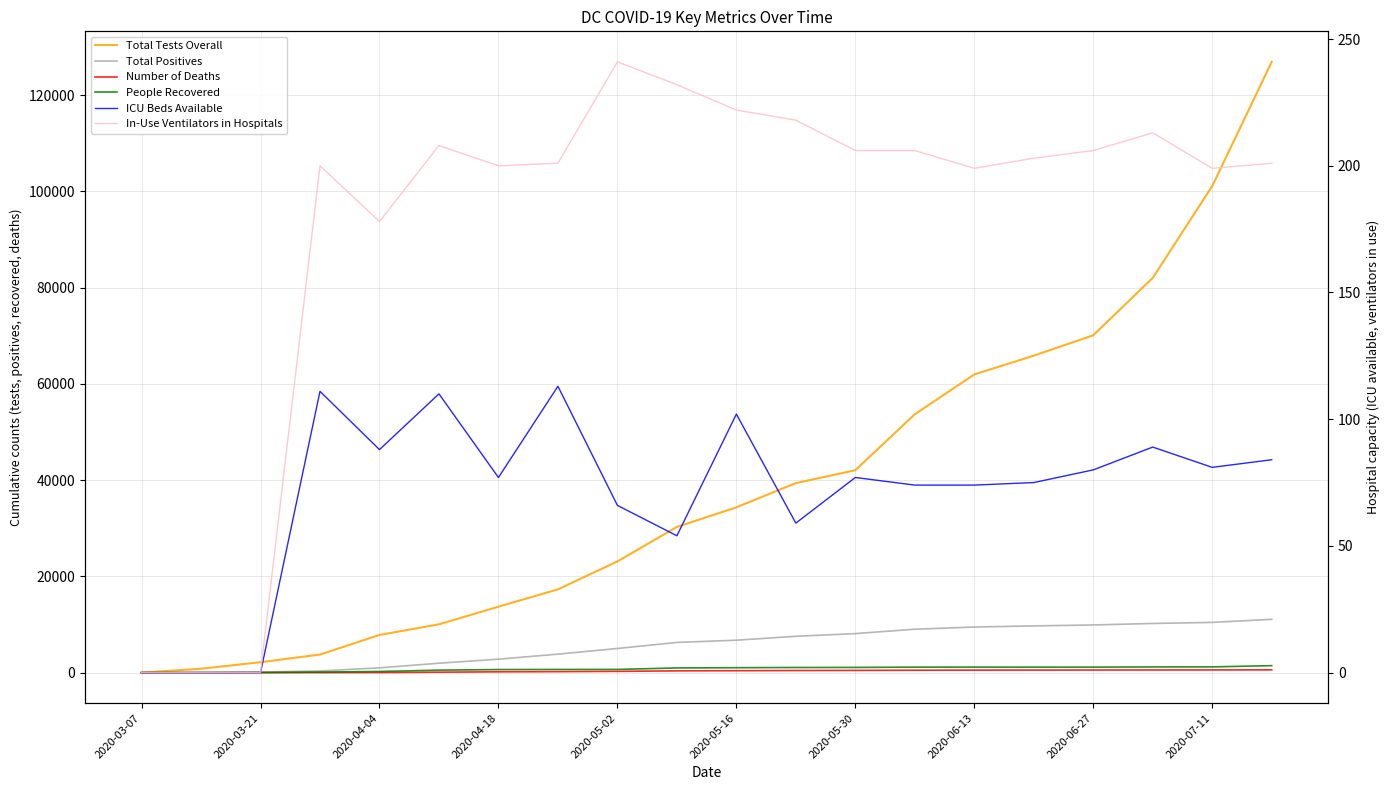

What is the difference between the highest and lowest values at 2020-05-16?

34237